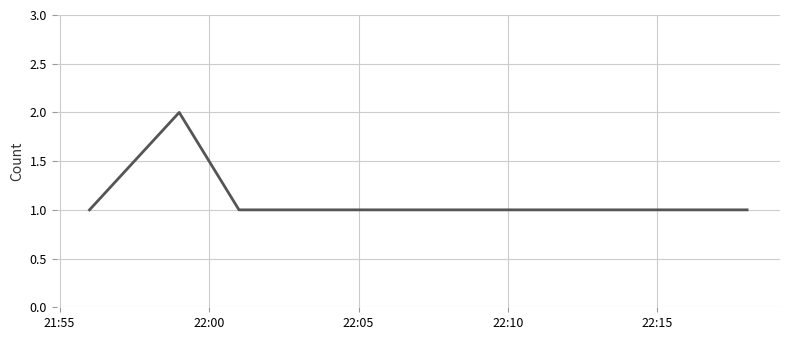

True or false: there are more than 0 points higher than both neighbors.

True